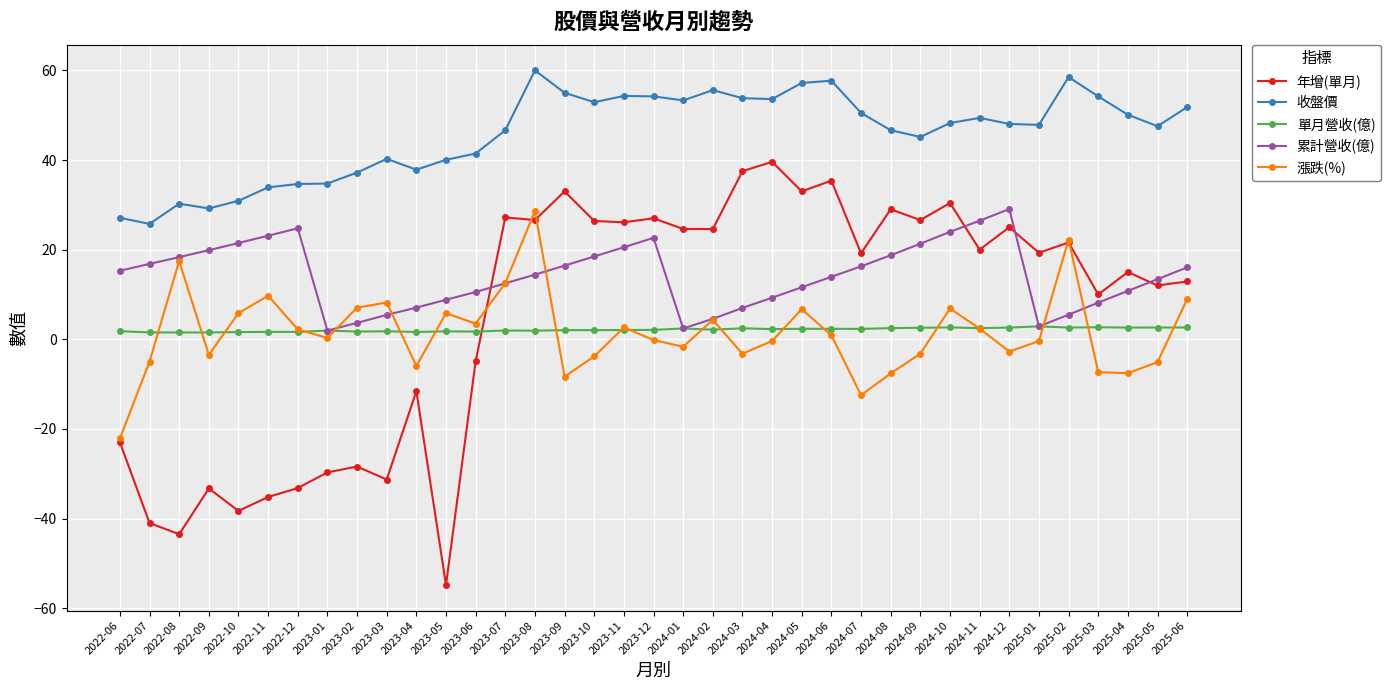

What is the difference between the highest and lowest values at 2024-10?

45.6